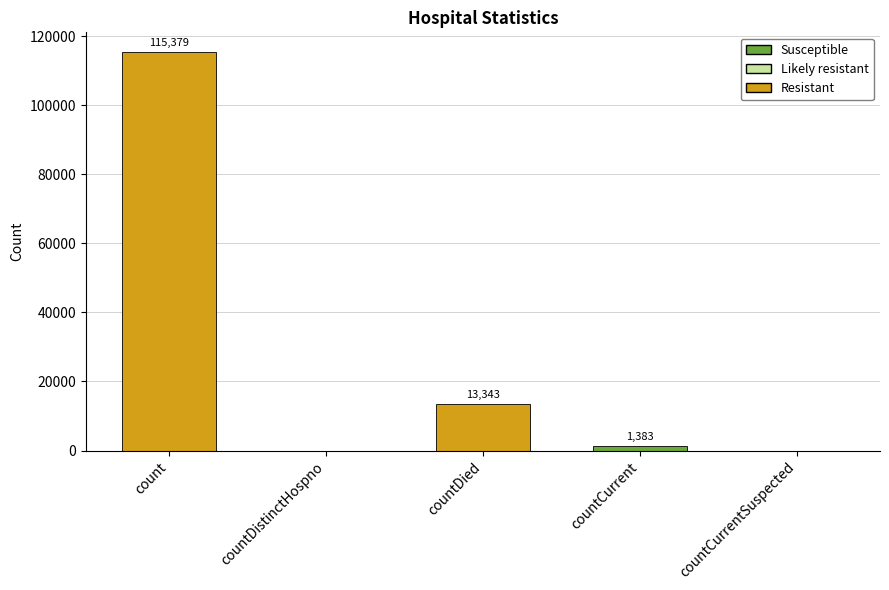

Between count and countDied, which is larger?

count